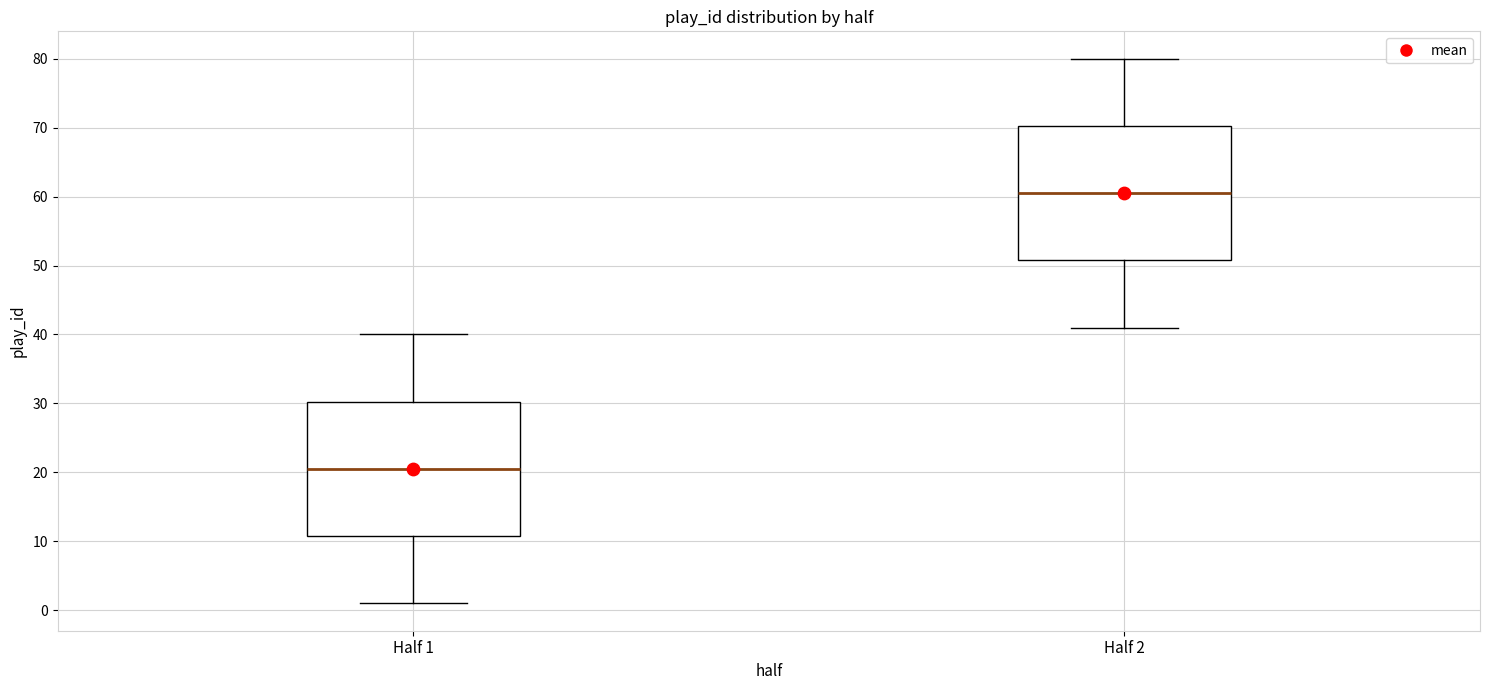

Reading left to right, read every box against the y-axis: the position of its median line, the range the box covers, and the ends of its whiskers. The values are not printed on the chart, so give them approximately, as read against the axis.

Half 1: median 21, box 11 to 30, whiskers 1 to 40
Half 2: median 61, box 51 to 70, whiskers 41 to 80